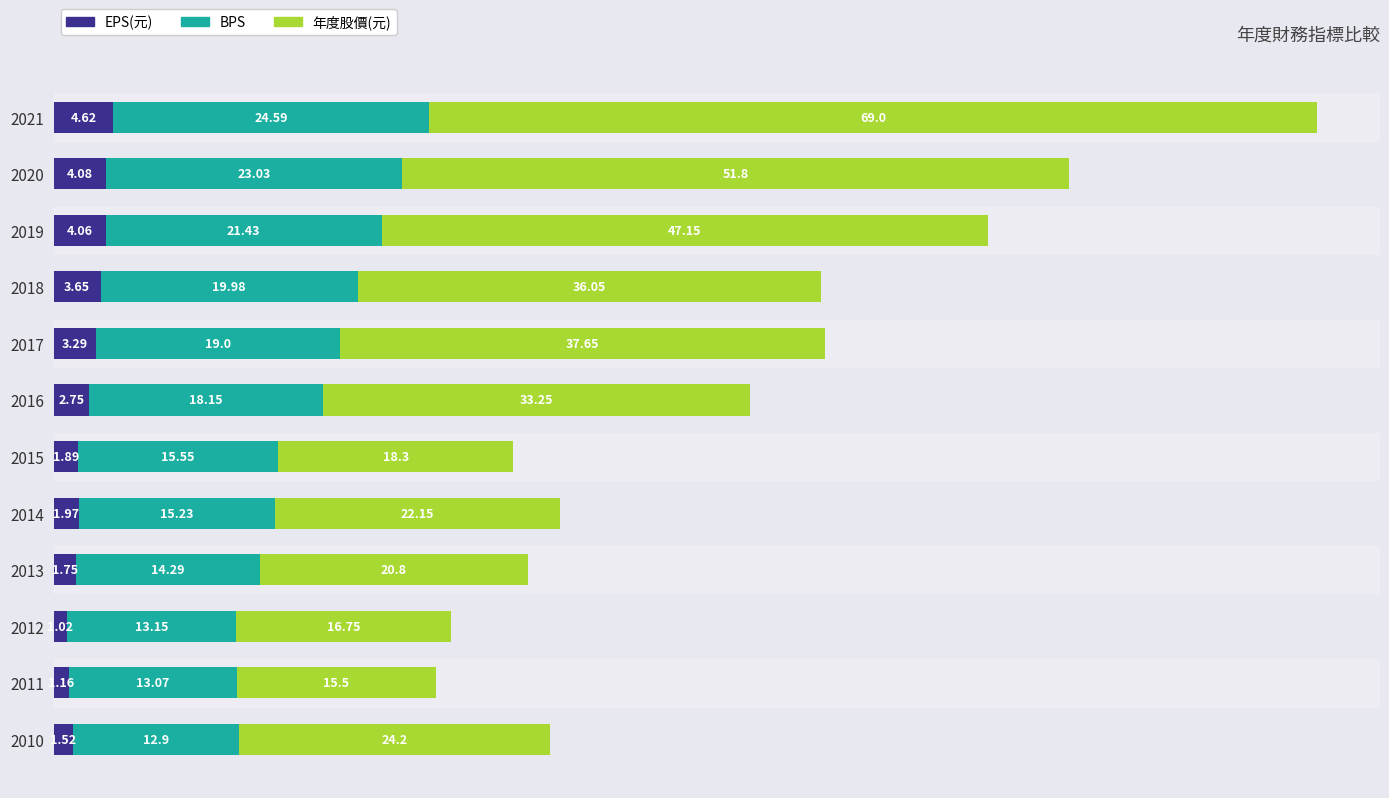

Count the number of data series in this chart.

3